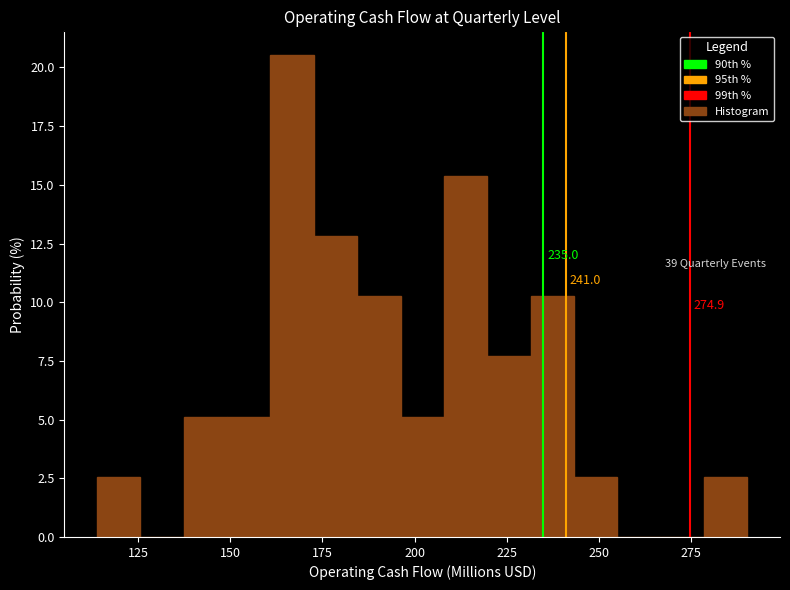

Read against the x-axis, roughly where is the centre of the tallest bar?

165